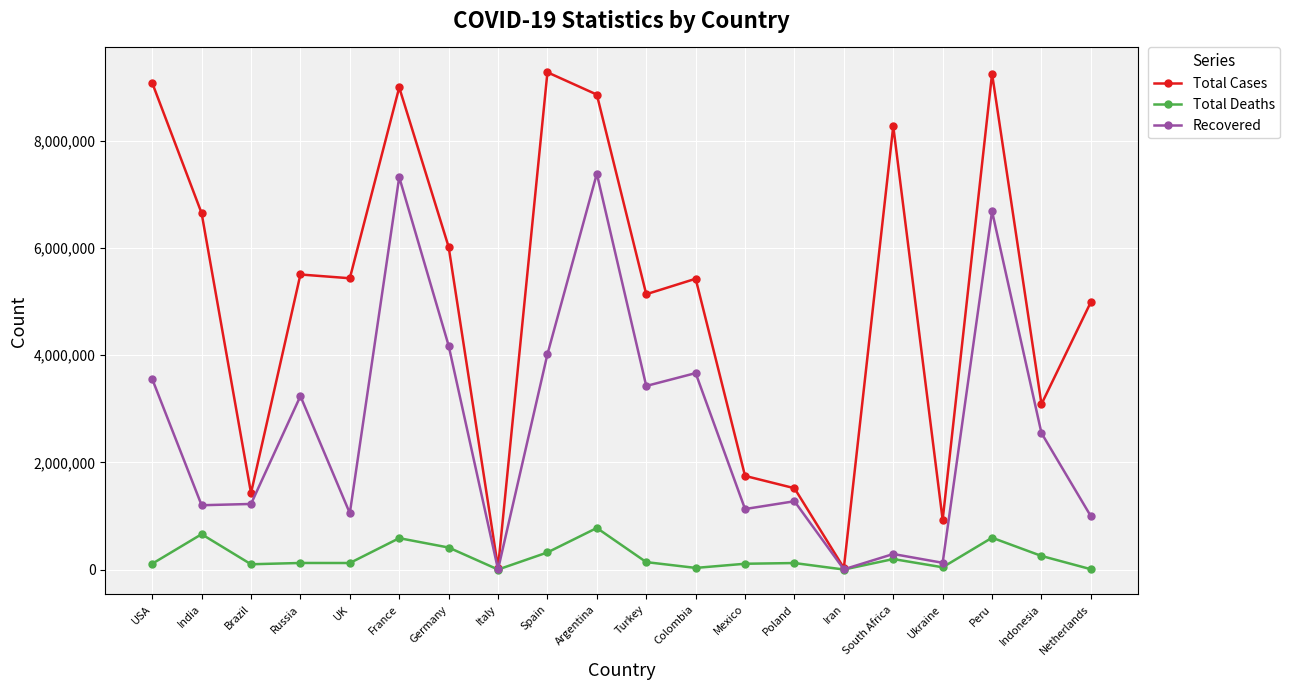

What is the spread (max minus min) of values at India?

5987507